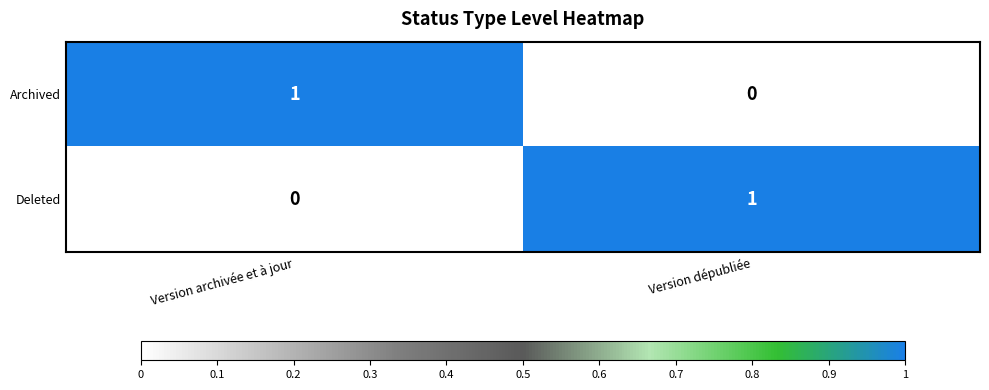

At how many categories does at least one series exceed 0?

2